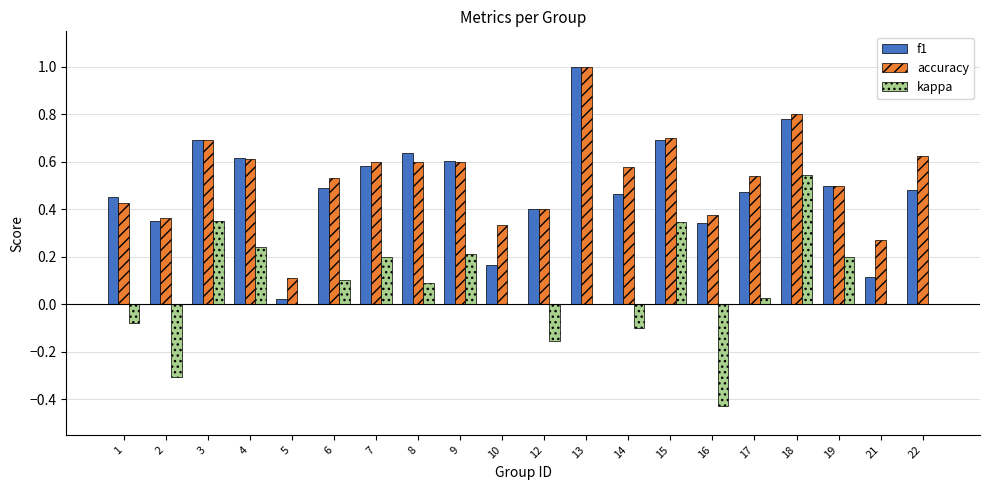

Between 3 and 16, which series saw the biggest shift?

kappa